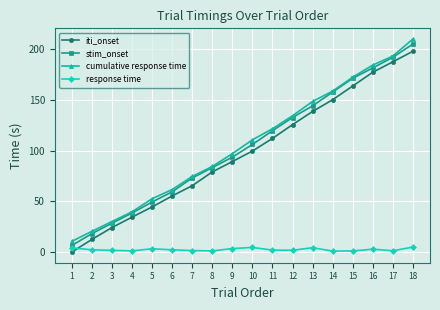

Where is stim_onset nearest to the value 105?

10